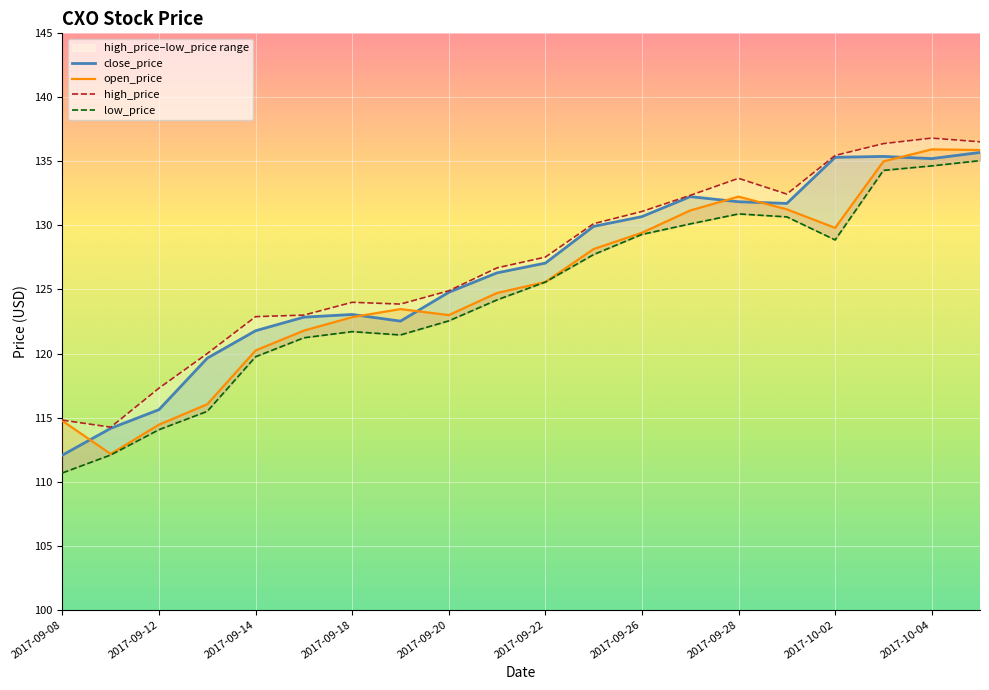

At 2017-09-28, list the series in order from largest to smallest.

high_price, open_price, close_price, low_price